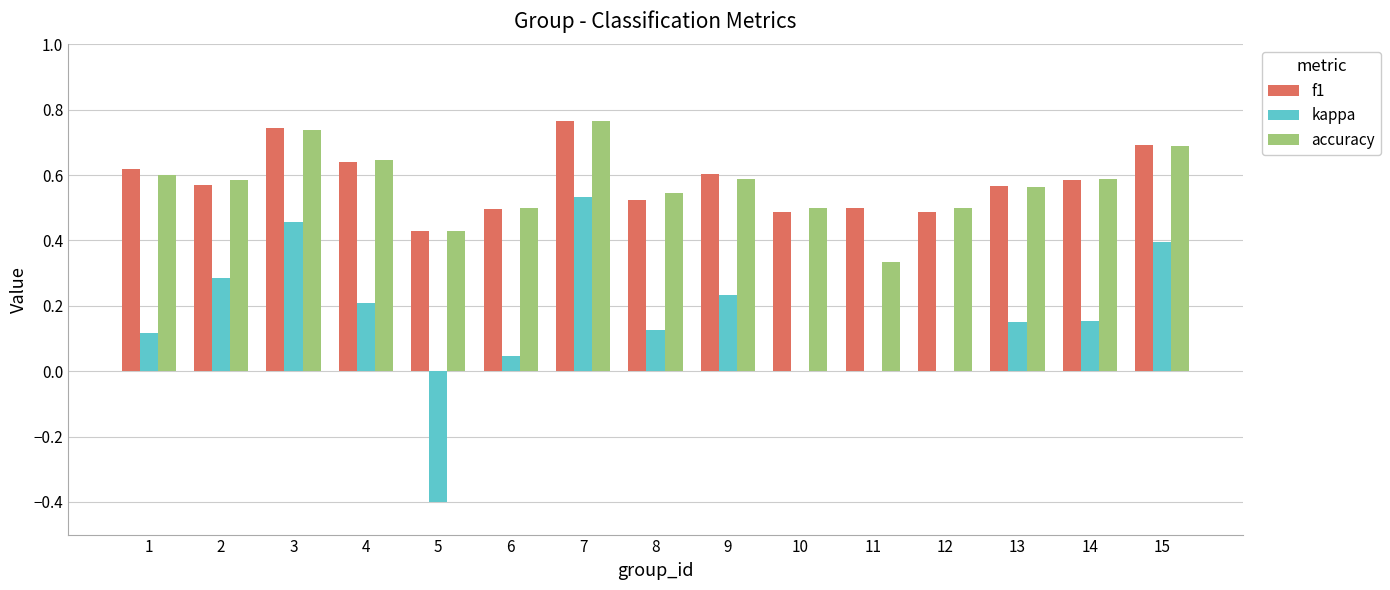

The kappa series shows 0.3 at 10. True or false?

False